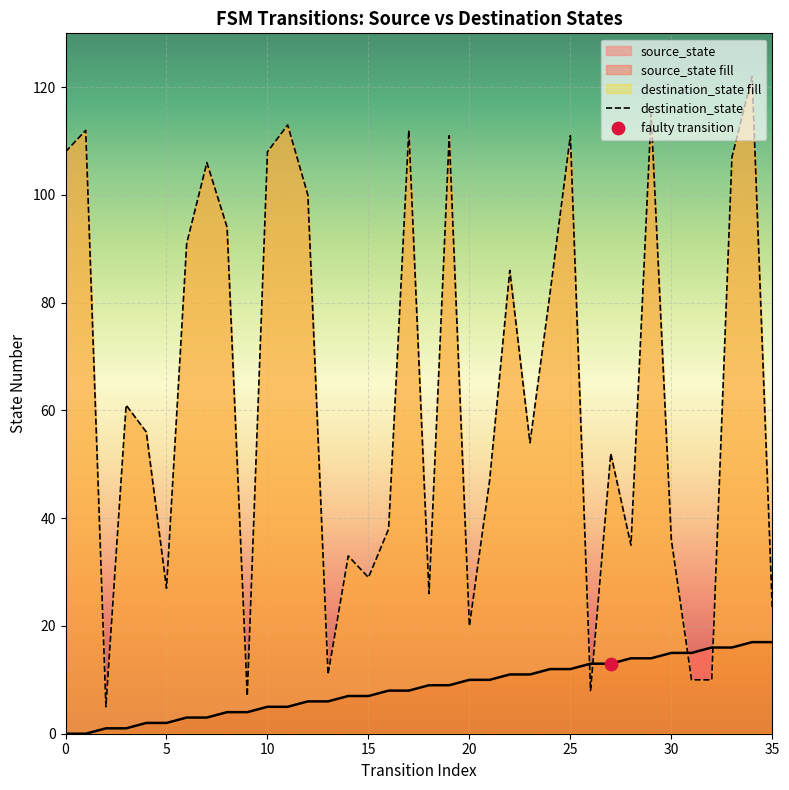

Is the value of destination_state at 17 greater than the value of source_state at 31?

Yes